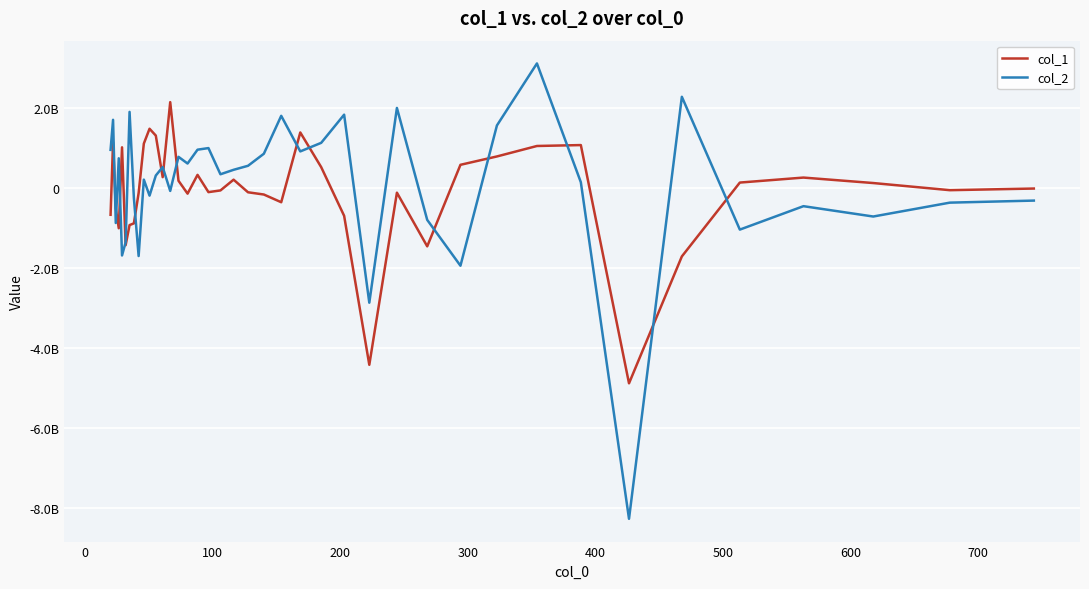

Reading right to left, transcribe all the data shown in this chart.

col_1: -12636435.6	-53656933.0	124783643.5	261333054.6	136583764.5	-1708719853.3	-4879113966.1	1073174295.6	1050501815.5	789100067.7	580179586.8	-1456786801.4	-115873956.6	-4416388679.7	-694129845.1	522309017.7	1388365848.6	-354575901.2	-162094222.4	-106160248.4	208943789.8	-59849254.1	-102435516.8	328812947.3	-140149406.0	181866176.7	2145683826.3	271775475.0	1310700989.9	1481054855.5	1110246817.7	-125058633.2	-882378076.3	-925928950.4	-1428277452.6	1016988273.4	-1004671437.4	-504439852.1	1145229703.0	-668502049.8
col_2: -313831105.9	-365050235.6	-711684983.5	-453283736.0	-1038615747.6	2279017118.0	-8263992641.2	144786260.4	3112860711.5	1563633105.3	-1940986339.8	-795742116.6	2000726880.4	-2865018599.0	1832918184.9	1128993137.7	914906674.5	1803741216.7	856663347.7	555828595.8	455354641.0	343866454.0	998052953.1	958051978.3	612131388.4	779285895.5	-71968284.7	523667304.5	312495455.4	-190039149.4	209699821.4	-1698843098.4	-251420755.3	1902089431.7	-1355754808.8	-1684663471.7	743274450.2	-873568511.5	1704397980.6	953490425.9